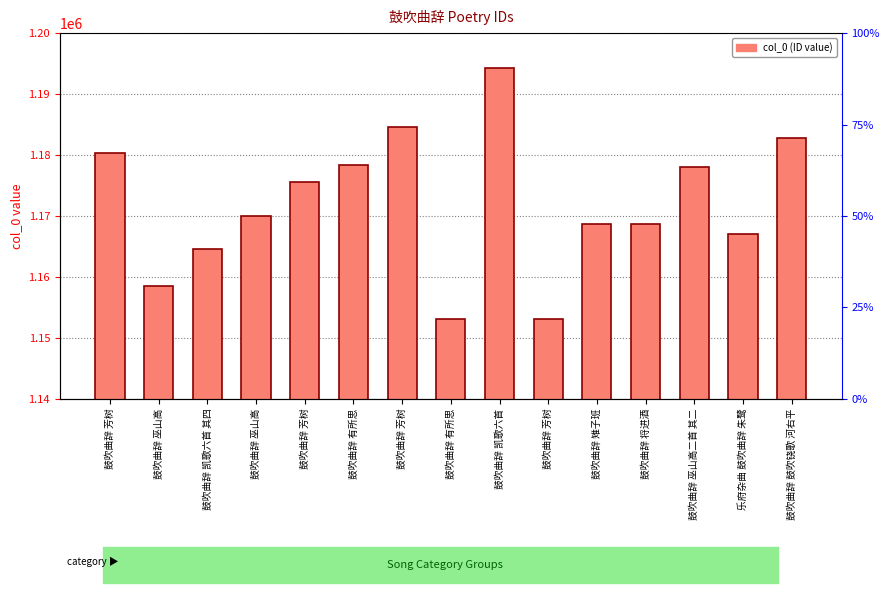

What is the ratio of the value at 鼓吹曲辞 雉子班 to the value at 鼓吹曲辞 芳树?

1.0